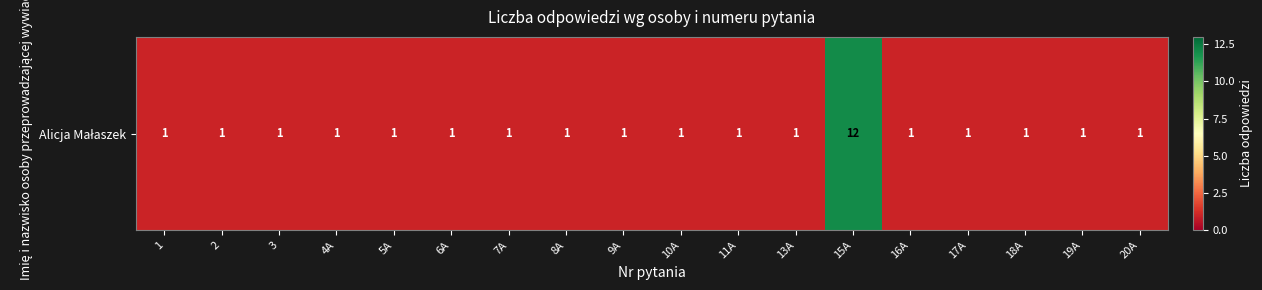

What is the maximum value shown in the chart?

12